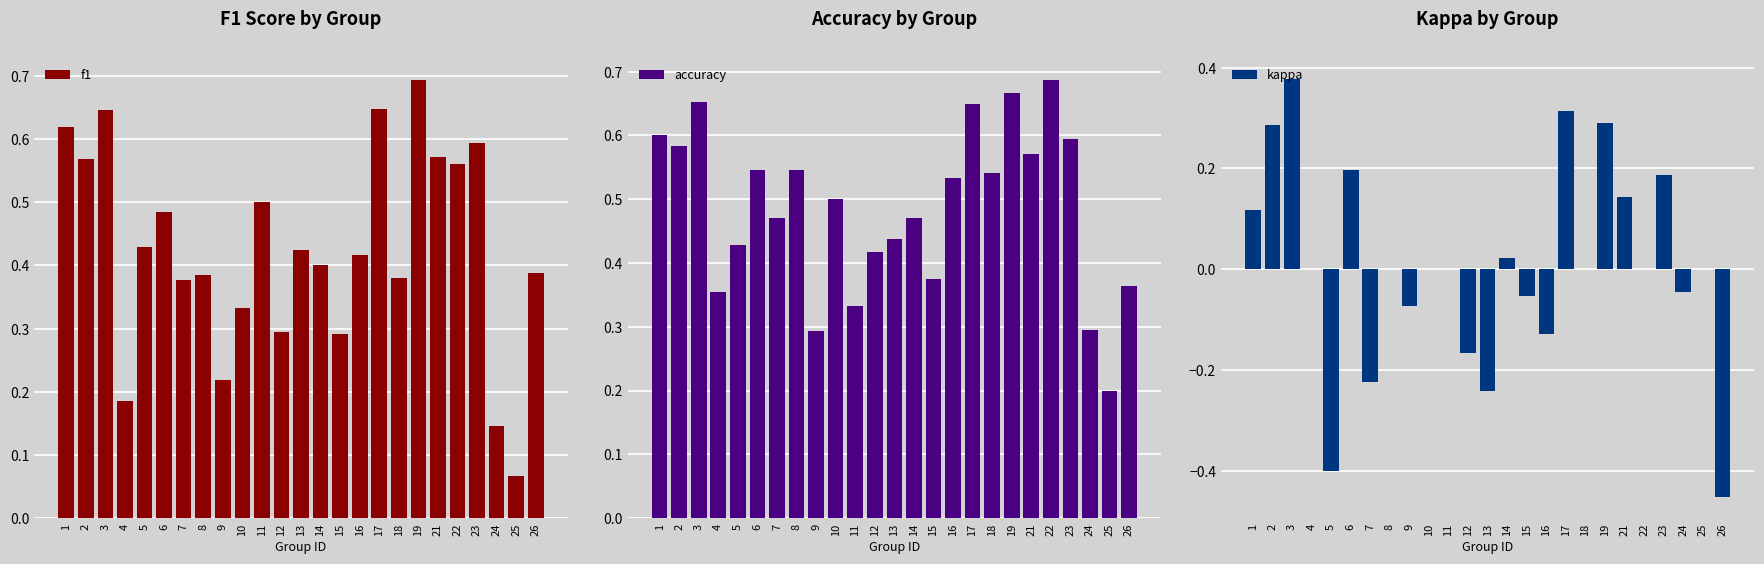

Which label corresponds to the largest value in the chart?

19